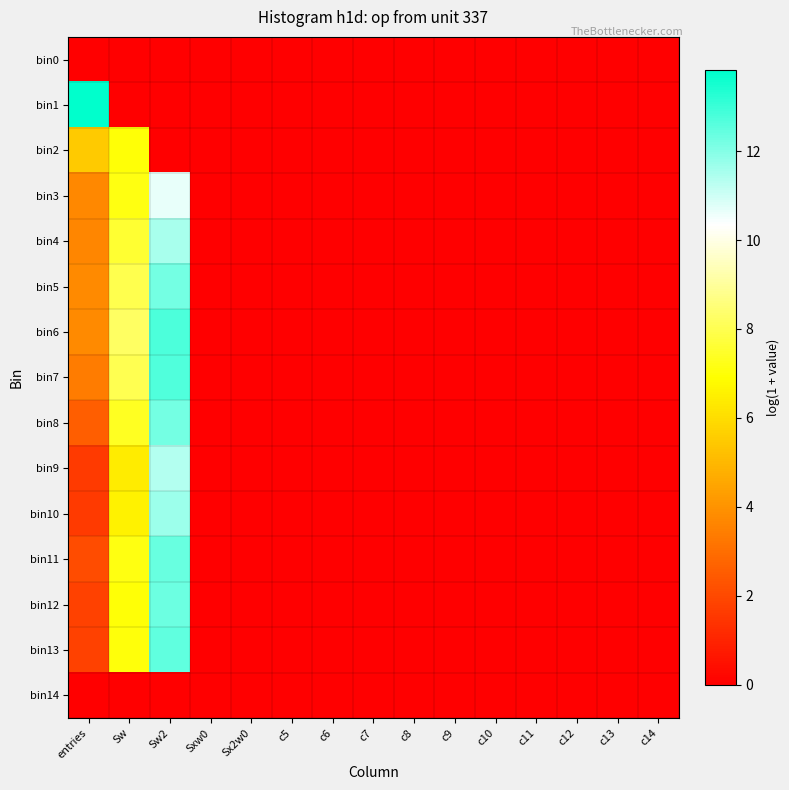

At how many categories does at least one series exceed 1?

3